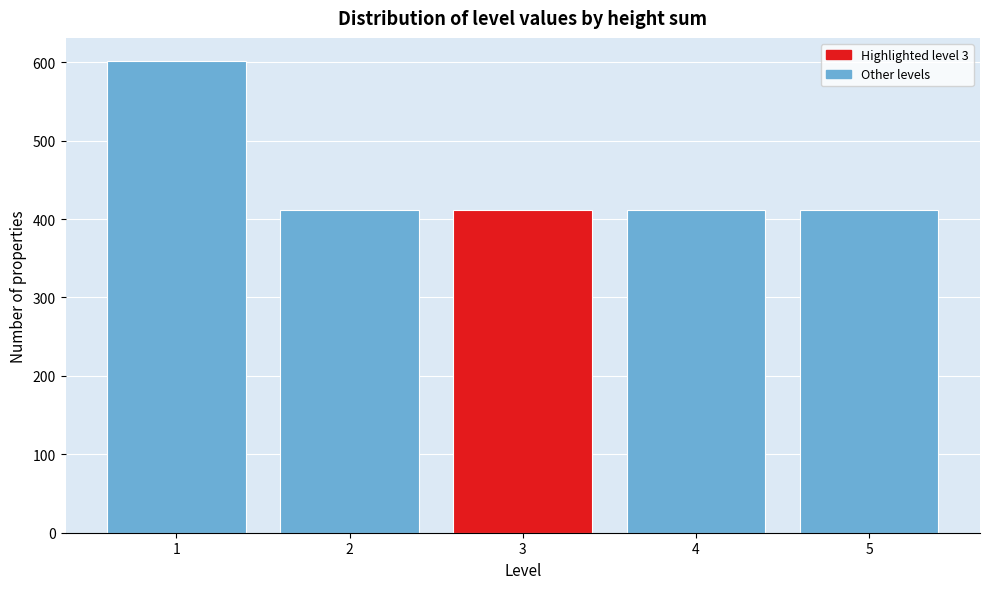

Reading right to left, what are all the values shown in this chart?

5=411	4=411	3=411	2=411	1=601